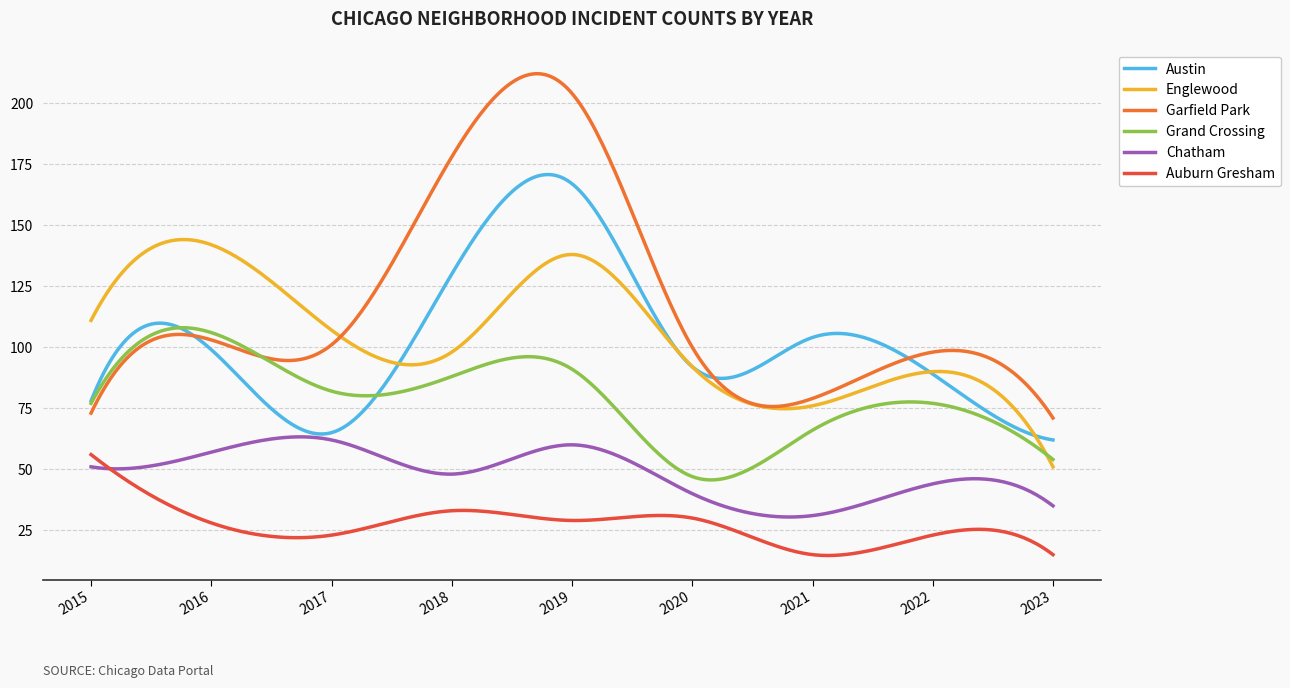

What is the average value of the Garfield Park series?

118.6